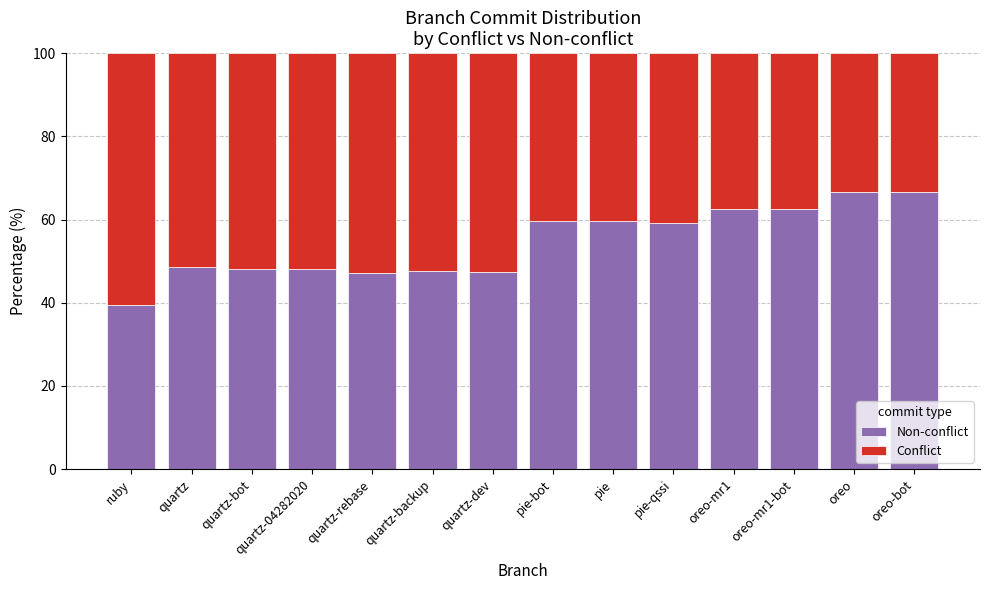

What is the maximum value for Non-conflict?

66.7